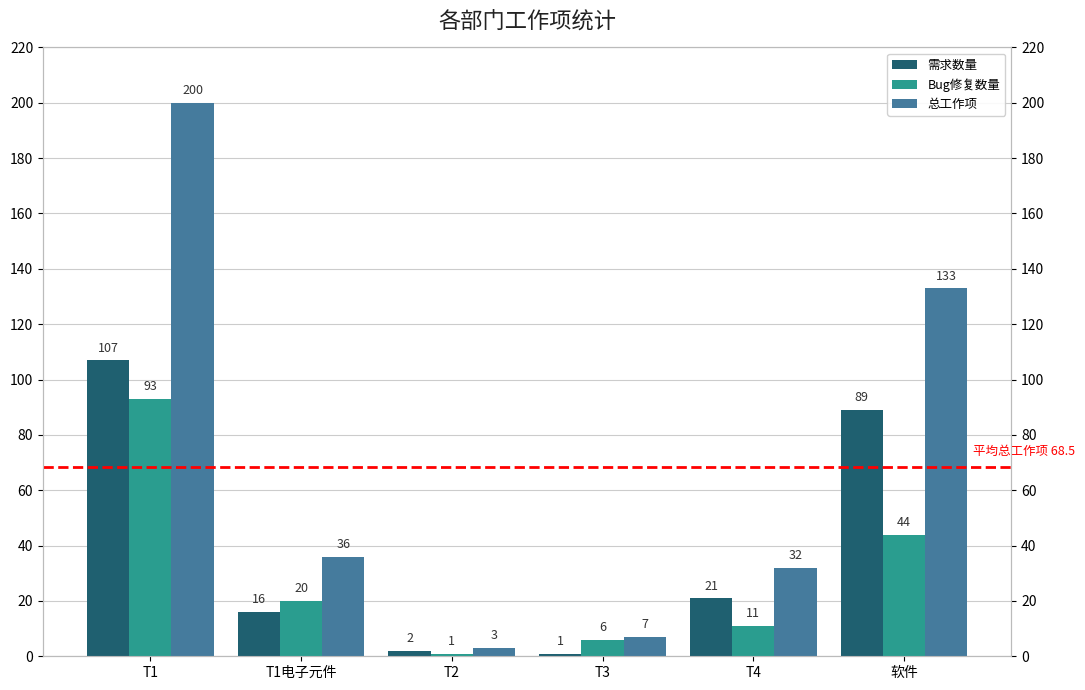

At T1, list the series in order from largest to smallest.

总工作项, 需求数量, Bug修复数量